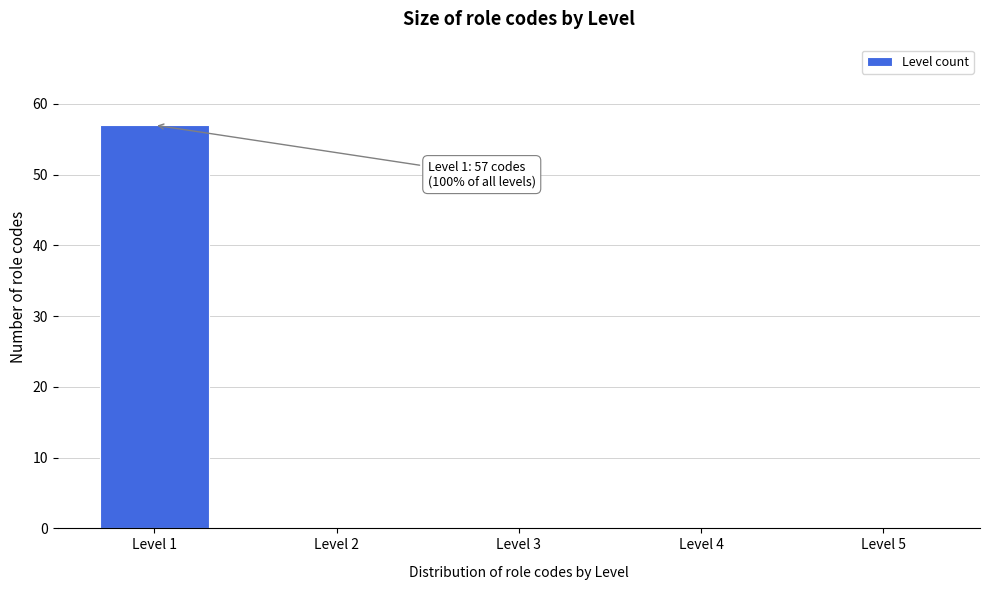

Reading right to left, transcribe all the data shown in this chart.

Level 5=0	Level 4=0	Level 3=0	Level 2=0	Level 1=57